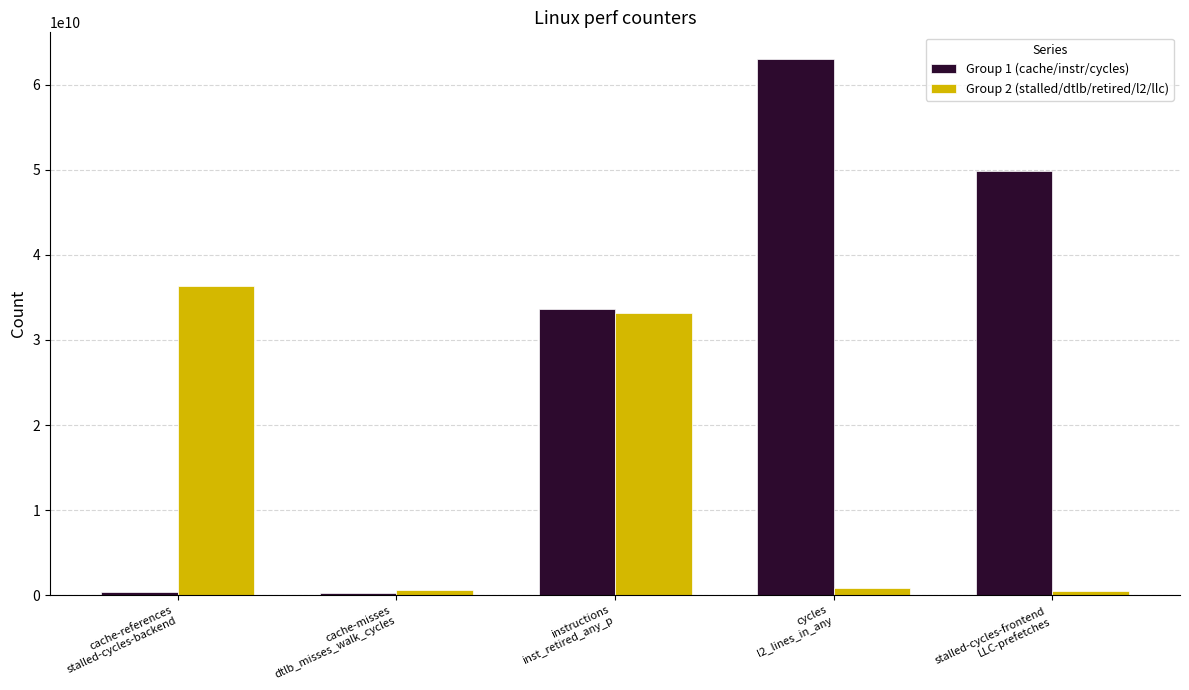

The Group 2 (stalled/dtlb/retired/l2/llc) series shows 33208006434 at instructions
inst_retired_any_p. True or false?

True